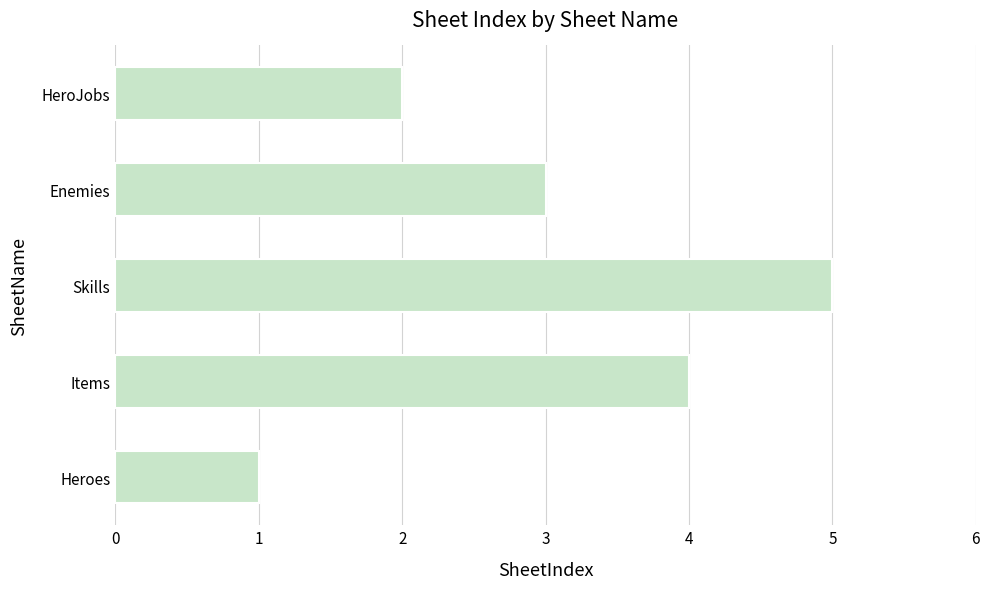

Rank the categories by value from highest to lowest.

Skills, Items, Enemies, HeroJobs, Heroes